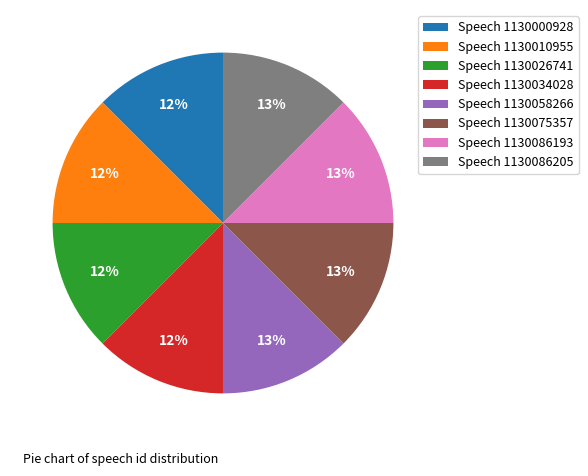

How many slices are in this pie chart?

8